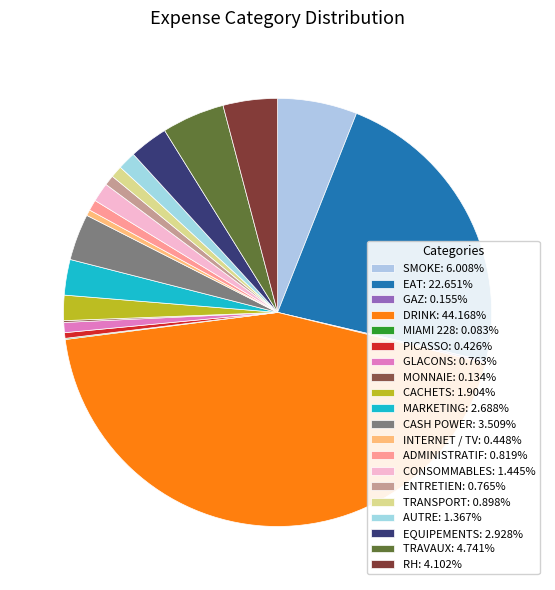

Is there any slice that represents more than half of the pie?

No